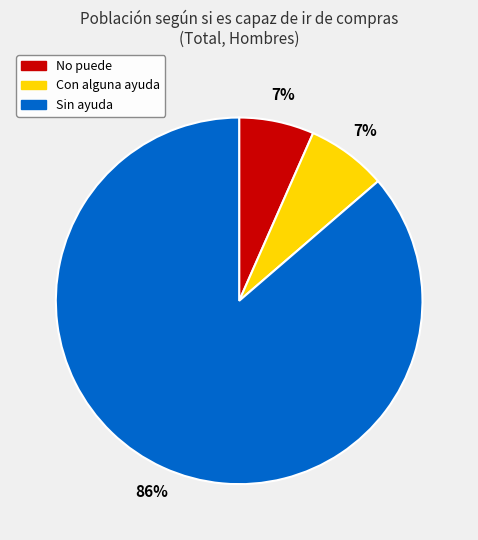

Which category has the biggest portion of the pie?

Sin ayuda